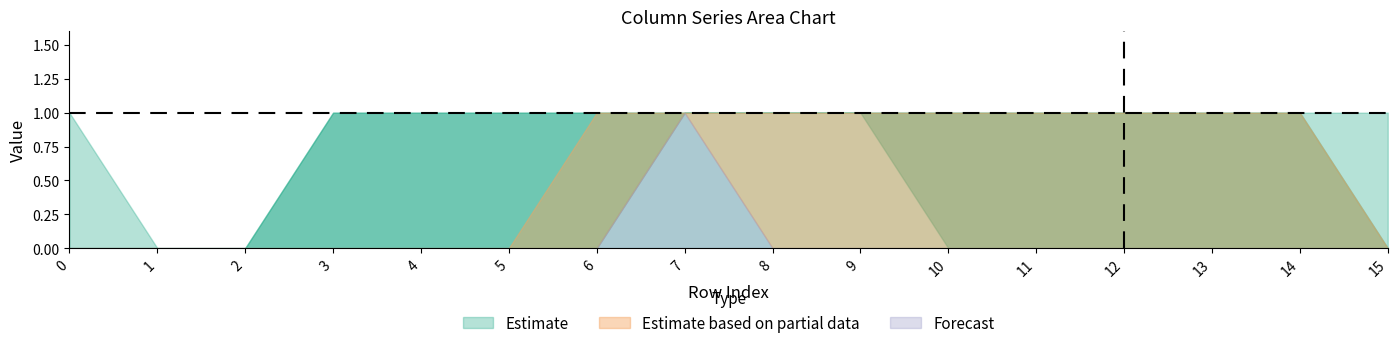

True or false: col_2 and col_1 cross at least once.

False